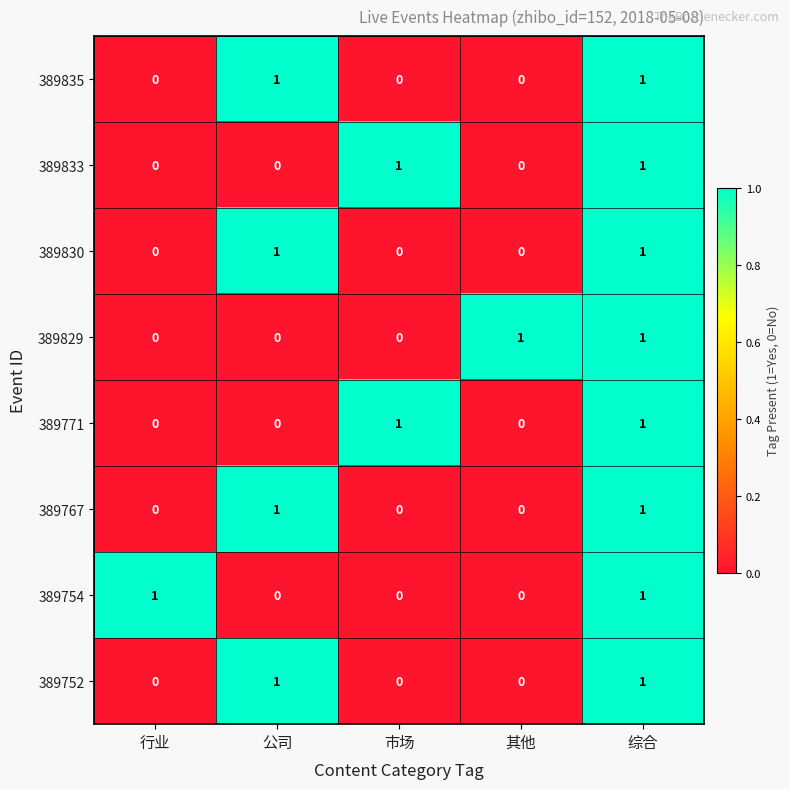

What is the spread (max minus min) of values at 行业?

1